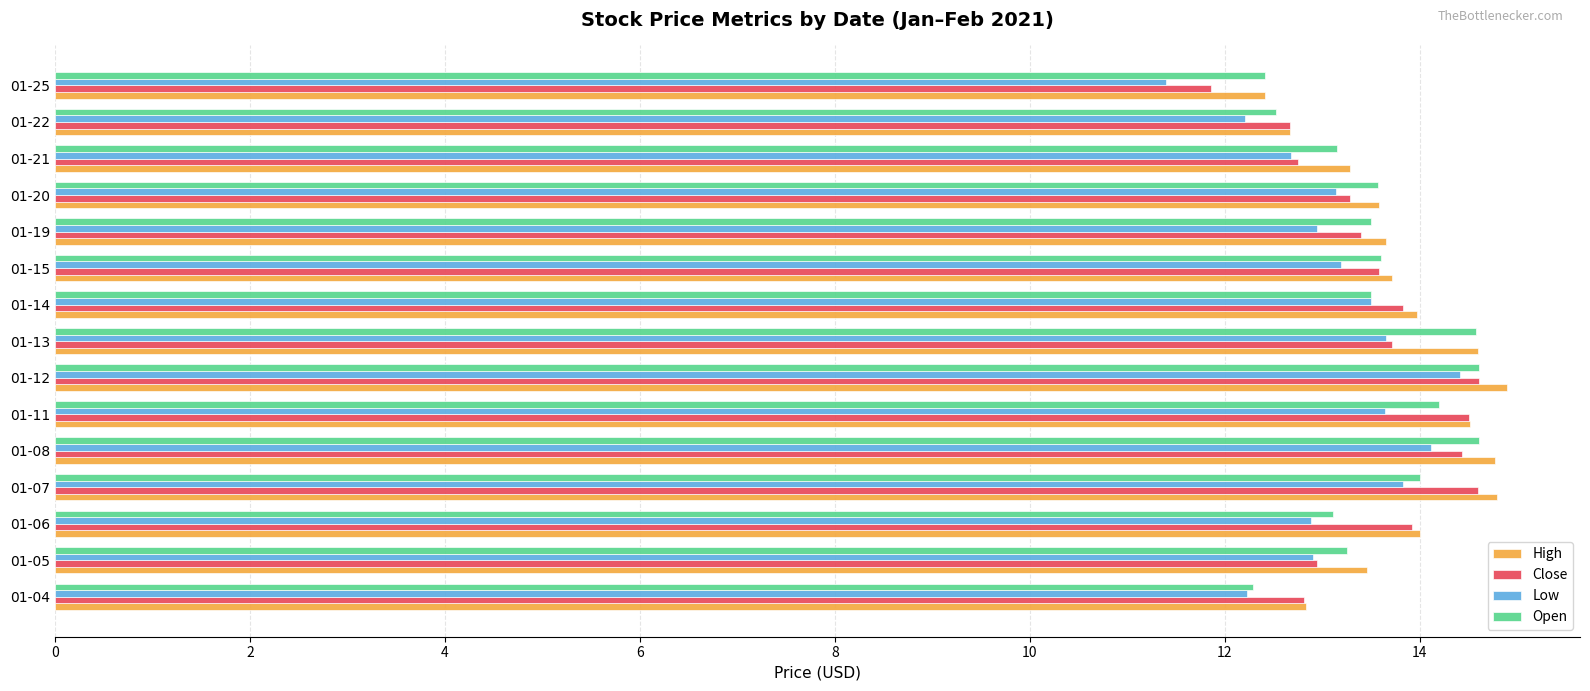

Which series changed the most between 01-19 and 01-22?

High